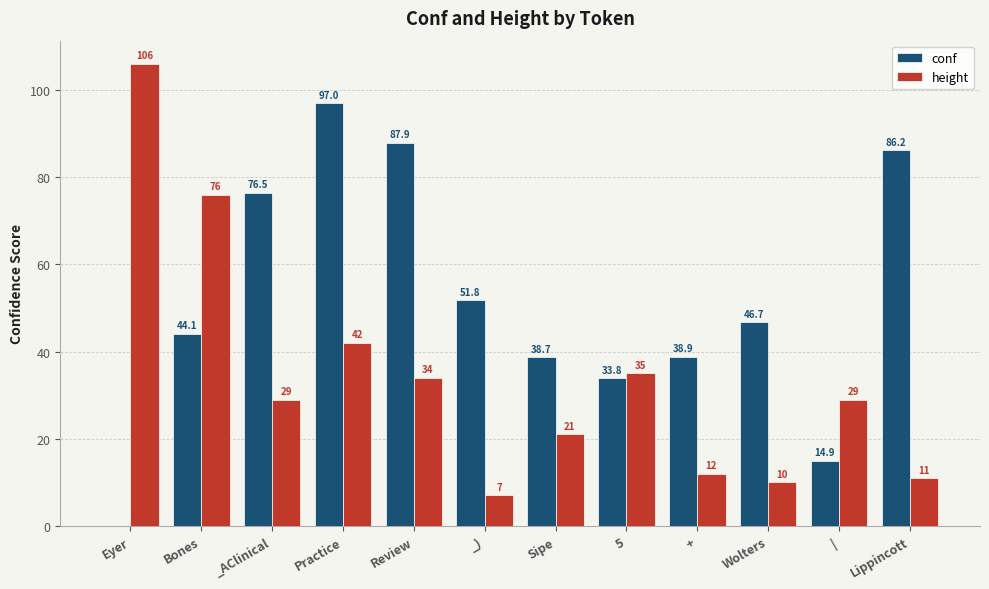

Which series has the widest spread of values?

height